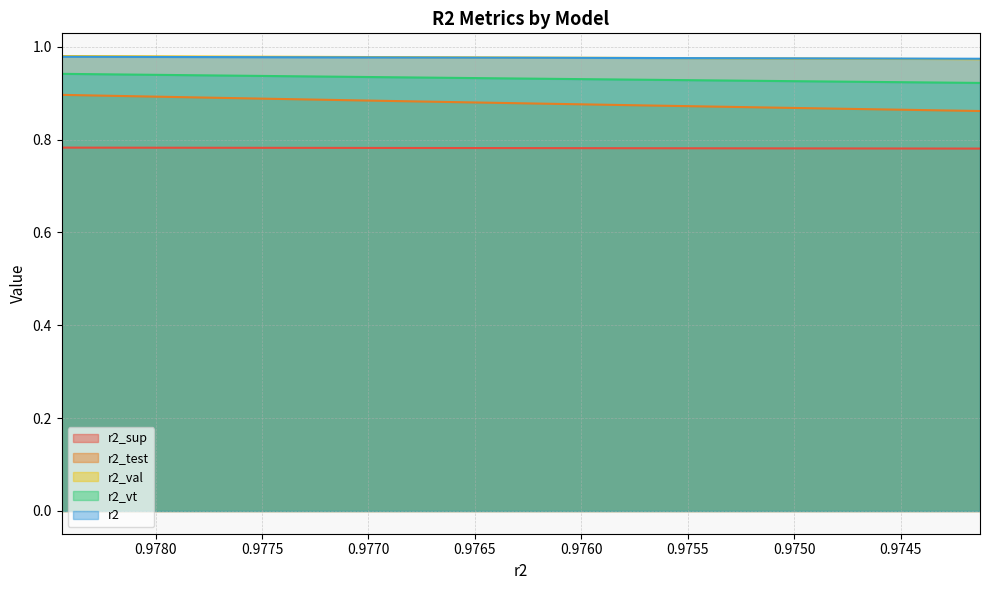

What is the sum of all r2_test values?

22.0